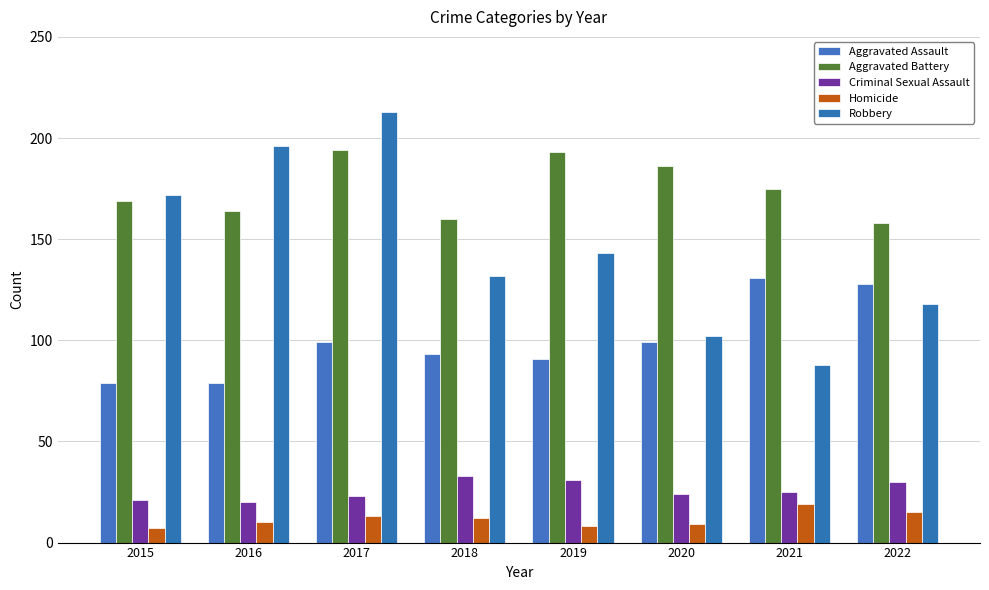

Which series has the largest total across all categories?

Aggravated Battery